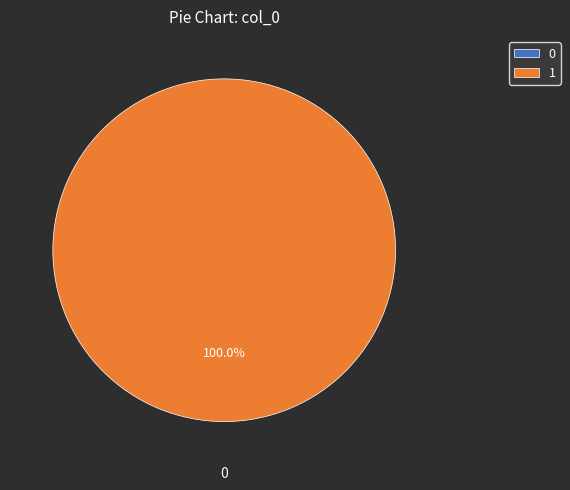

Rank the categories by value from lowest to highest.

0, 1